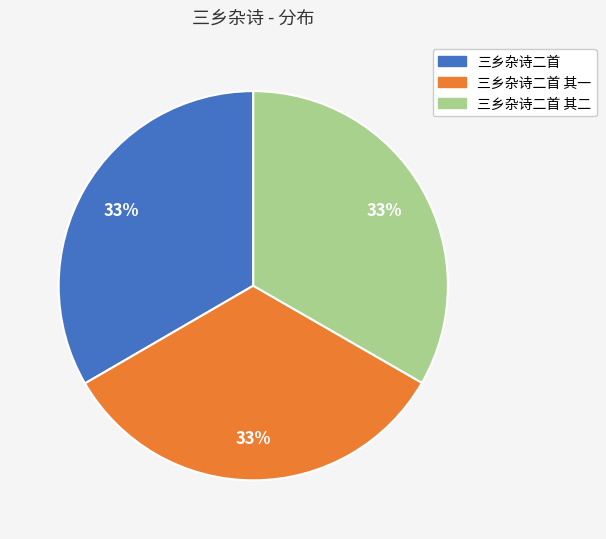

Does 三乡杂诗二首 其二 account for over 50% of the chart?

No